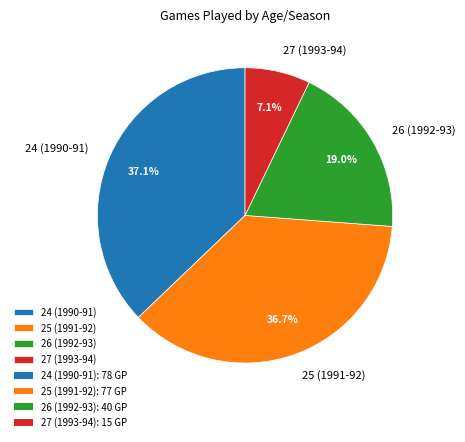

Count the number of slices in the pie.

4